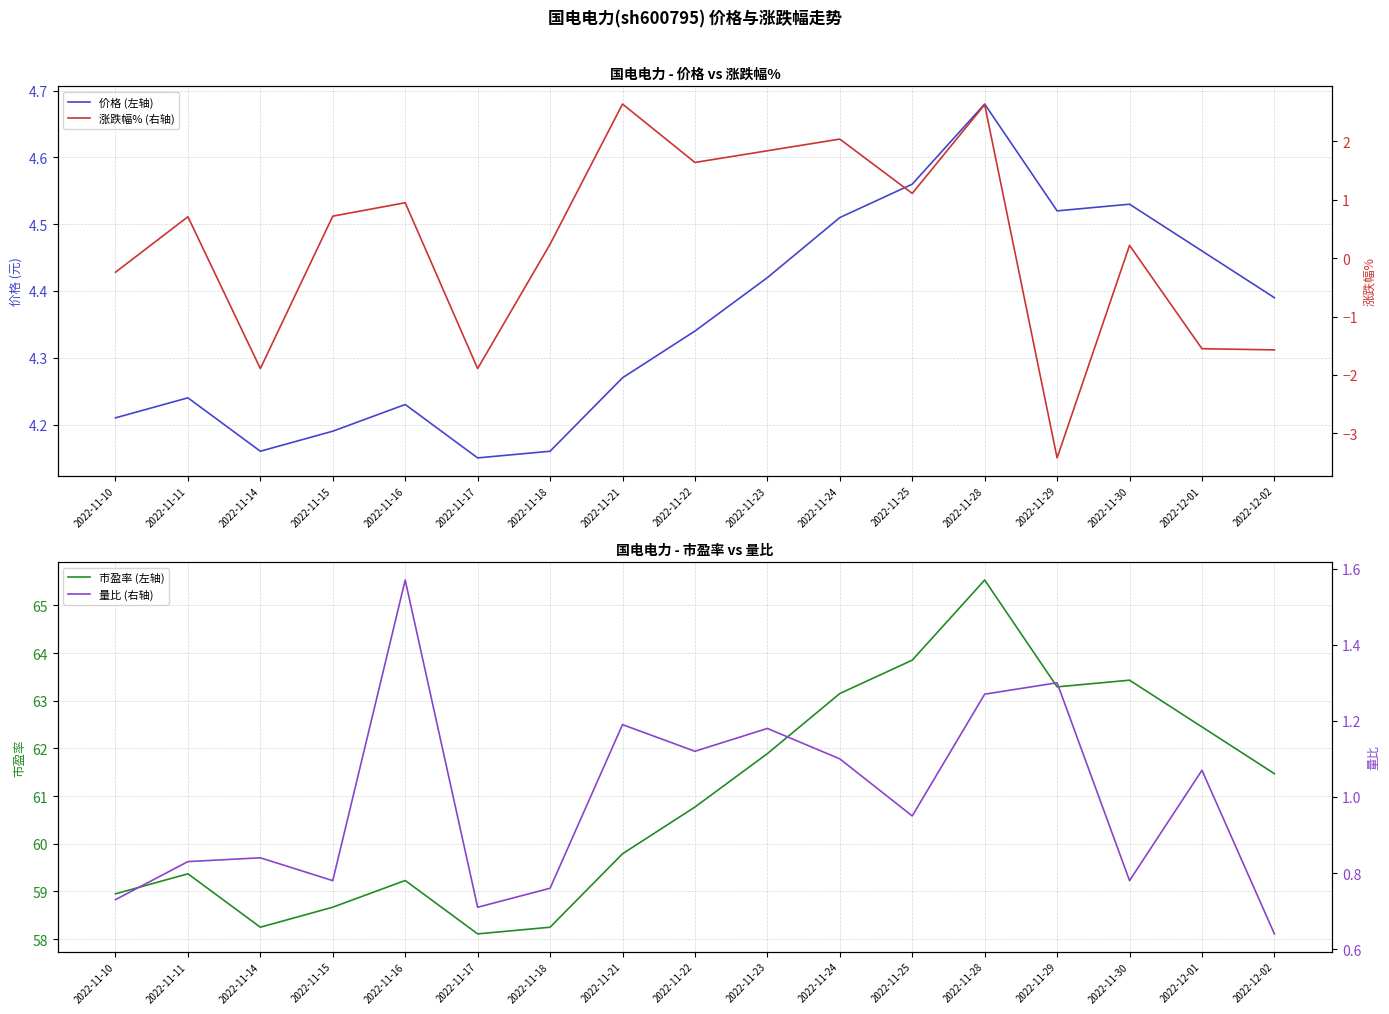

Where is 涨跌幅% (右轴) nearest to the value 0?

2022-11-30